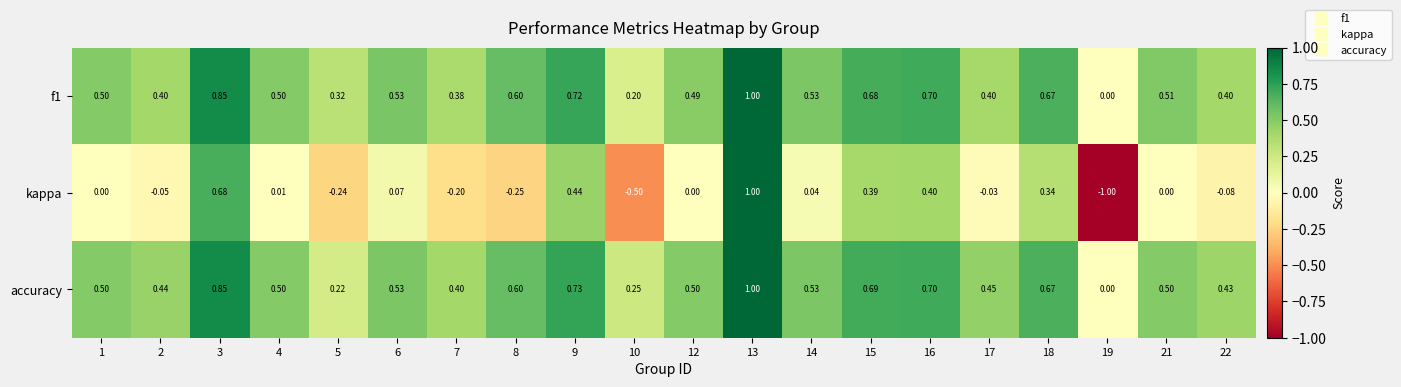

Which series has the largest range (max minus min)?

kappa